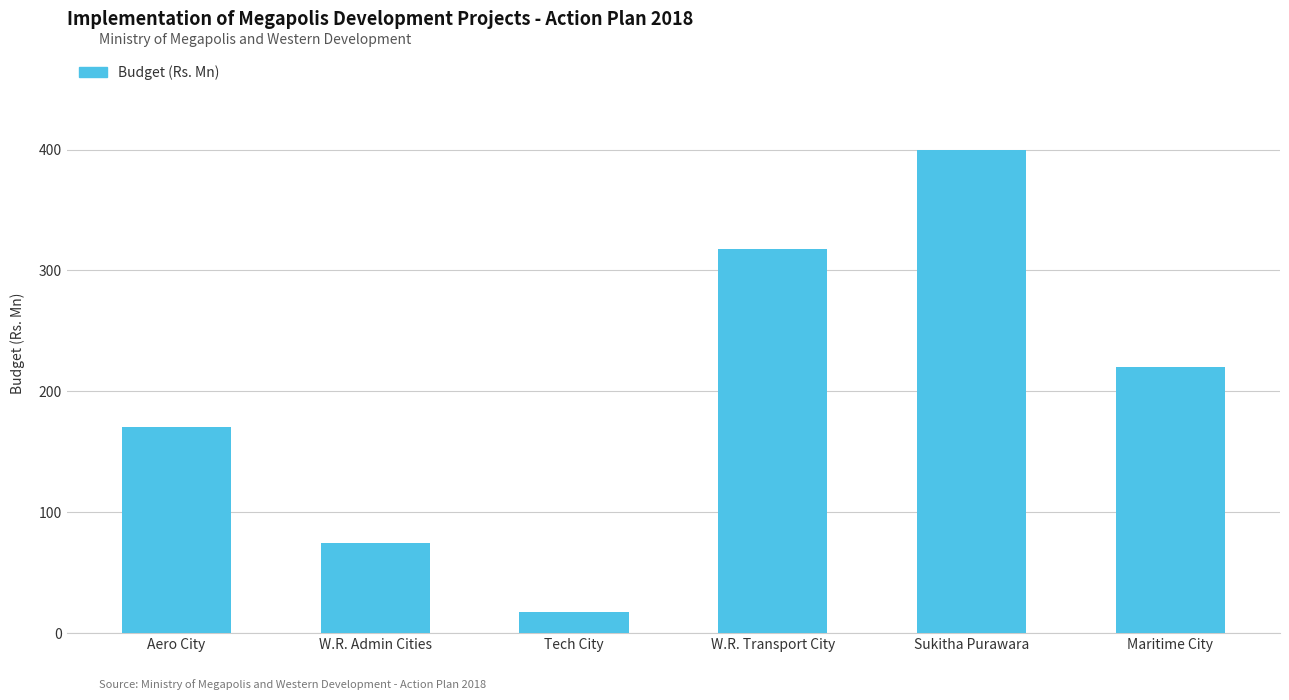

What is the ratio of the value at W.R. Admin Cities to the value at Sukitha Purawara?

0.2